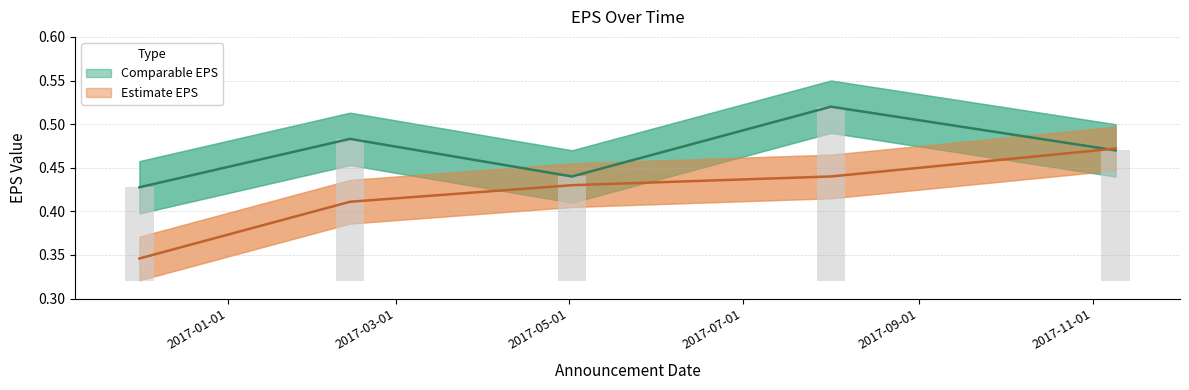

Which has a higher value, 2017-11-01 or 2017-03-01?

2017-03-01